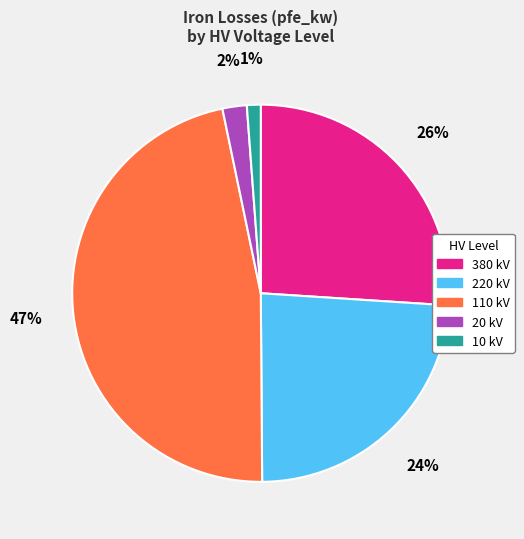

To the nearest percent, what is the difference between the 10 kV and 20 kV slice percentages?

1%